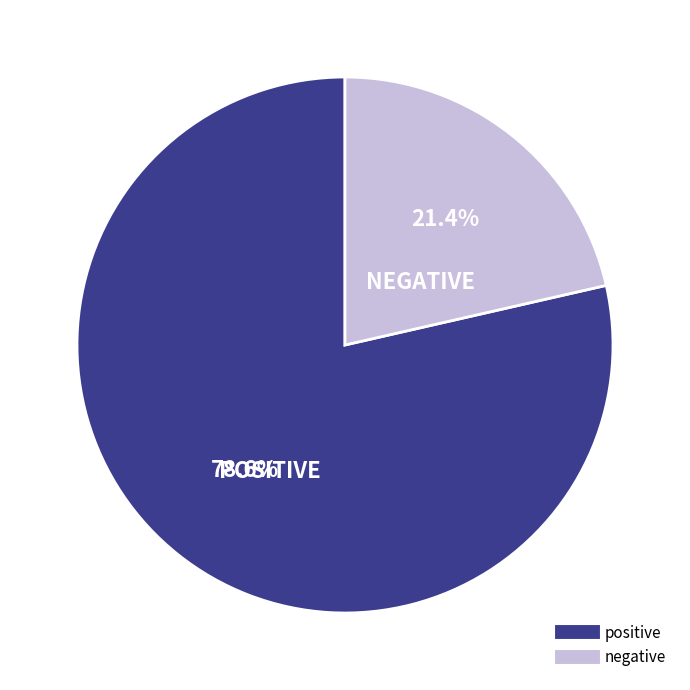

Which slice is the largest?

positive